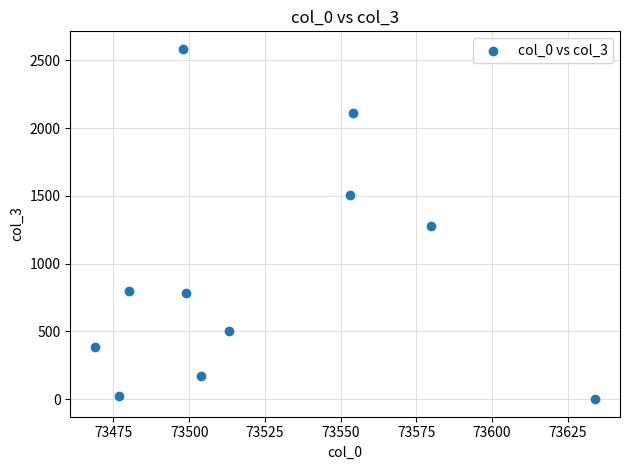

What is the average X value?

73524